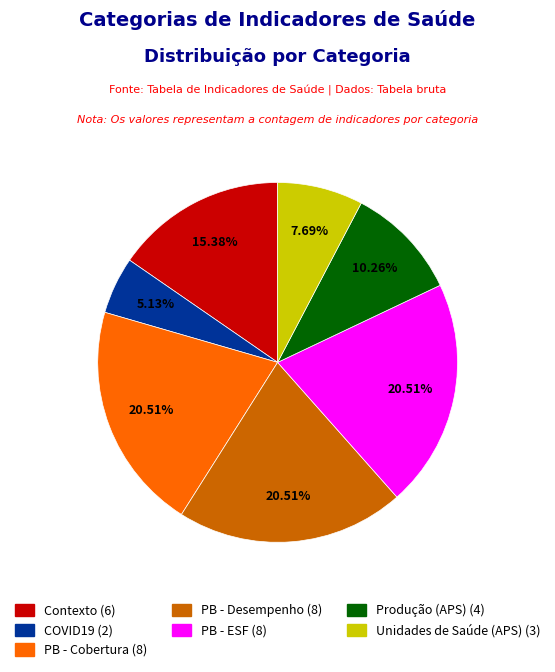

Does Unidades de Saúde (APS) account for over 50% of the chart?

No